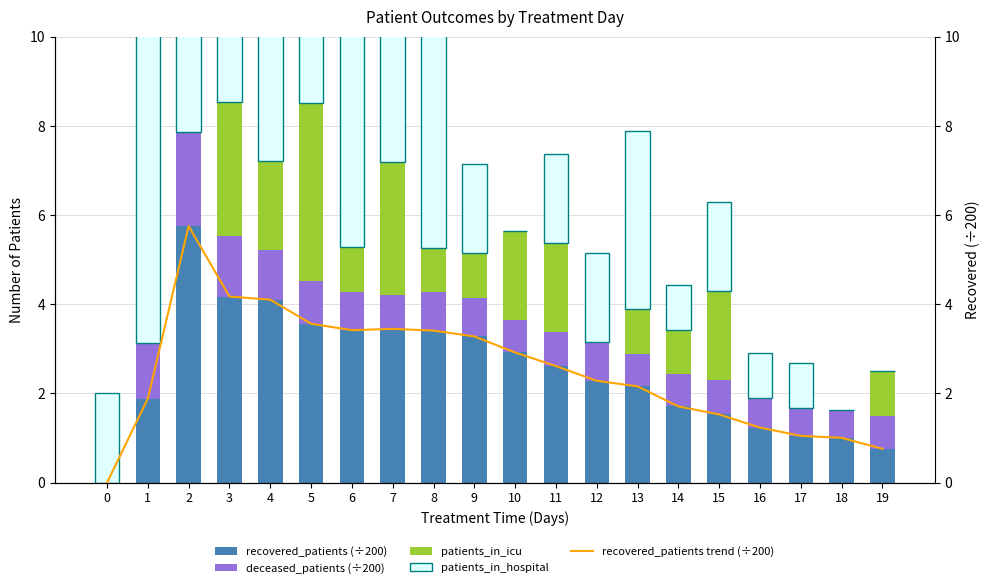

At which label does patients_in_hospital first exceed 2?

1